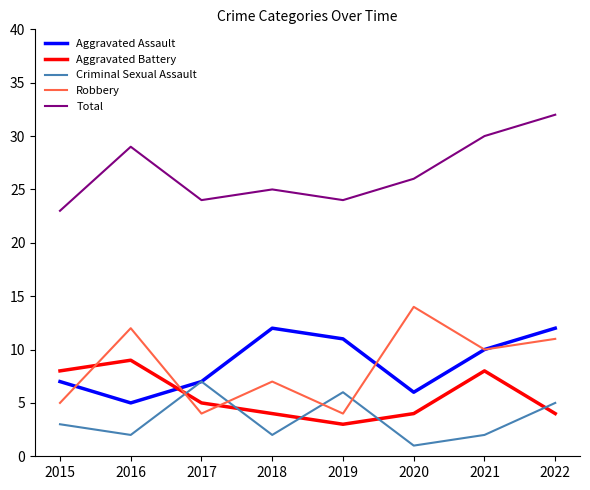

Which series ends up on top after the final intersection of Aggravated Battery and Aggravated Assault?

Aggravated Assault